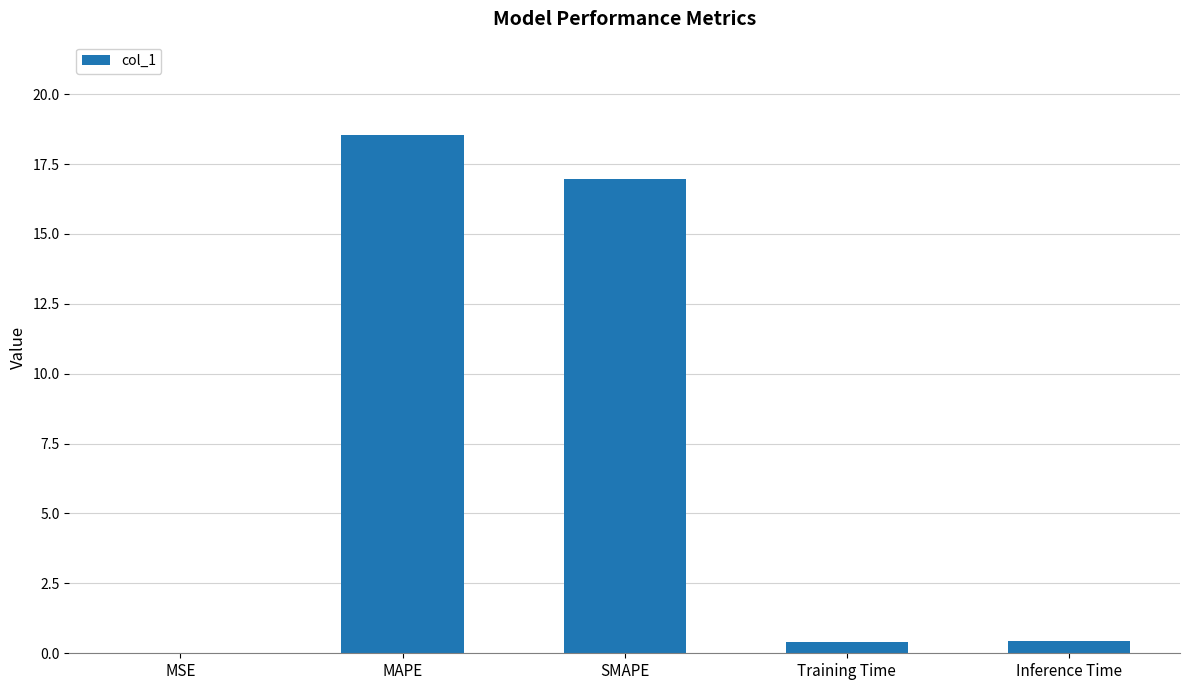

What is the average value?

7.3